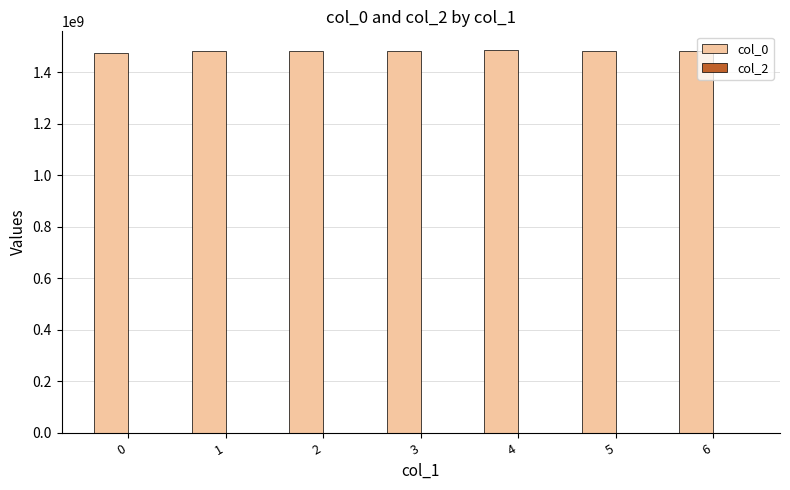

Is it true that the value at 0 is 1477334469.5?

True